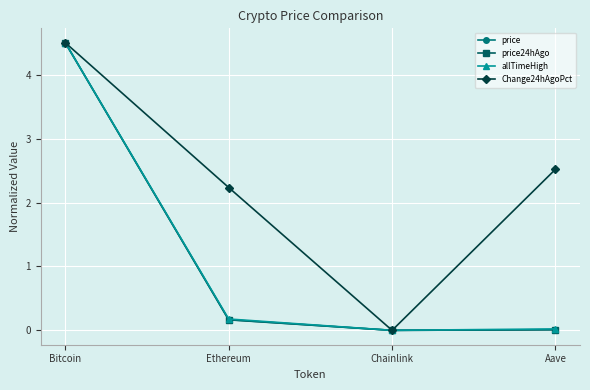

What is the value of the allTimeHigh point at the 2nd from the left?

0.2